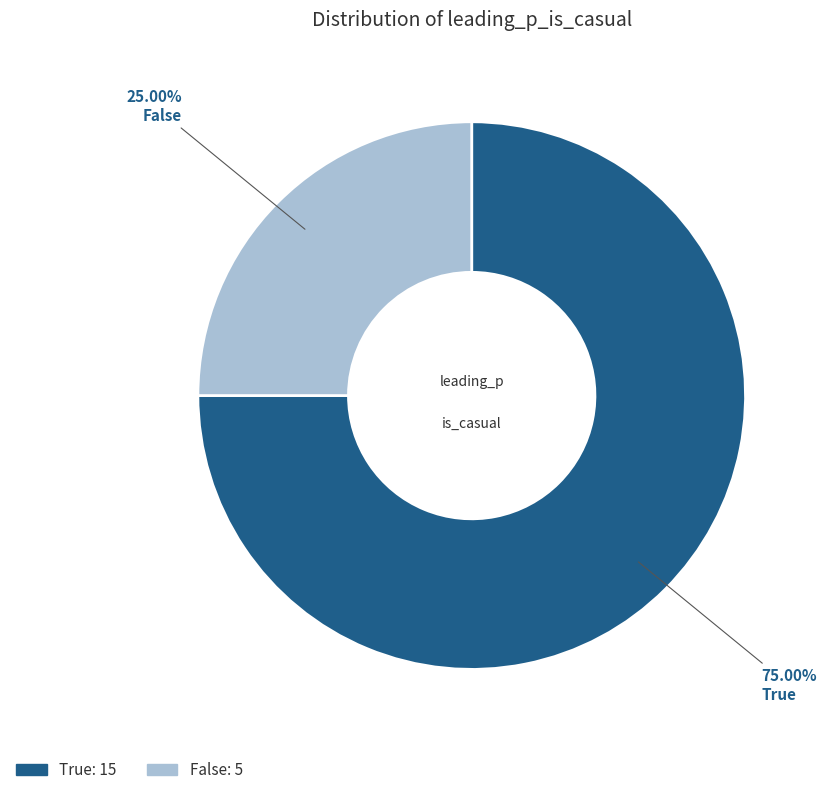

To the nearest percent, what is the difference between the False and True slice percentages?

50%